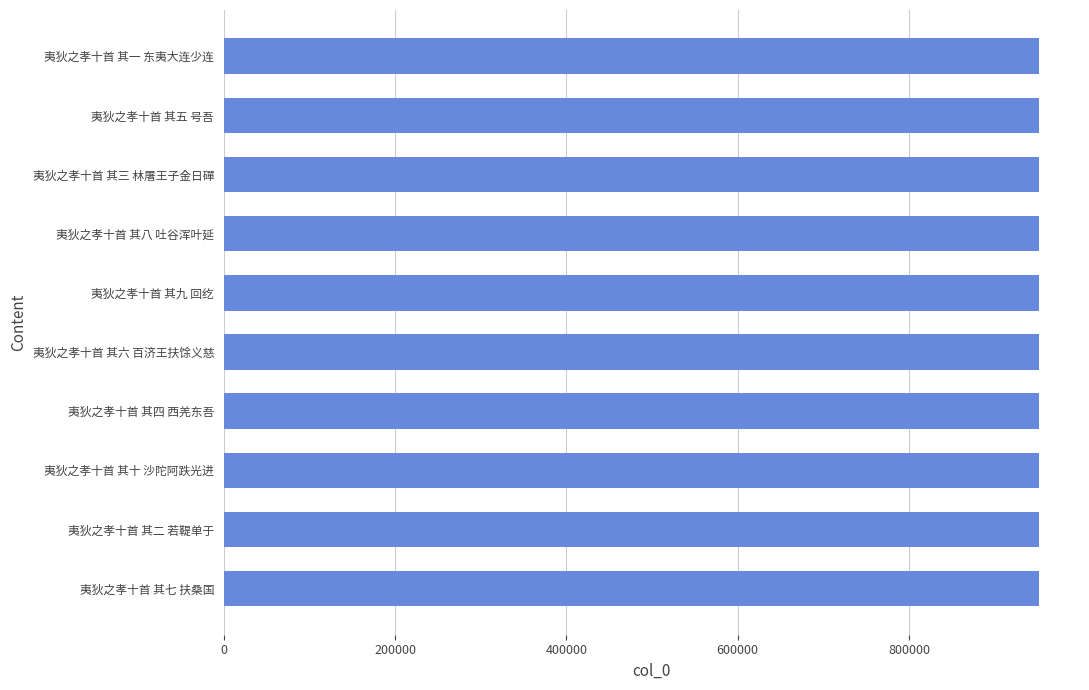

What is the greatest value displayed?

952101